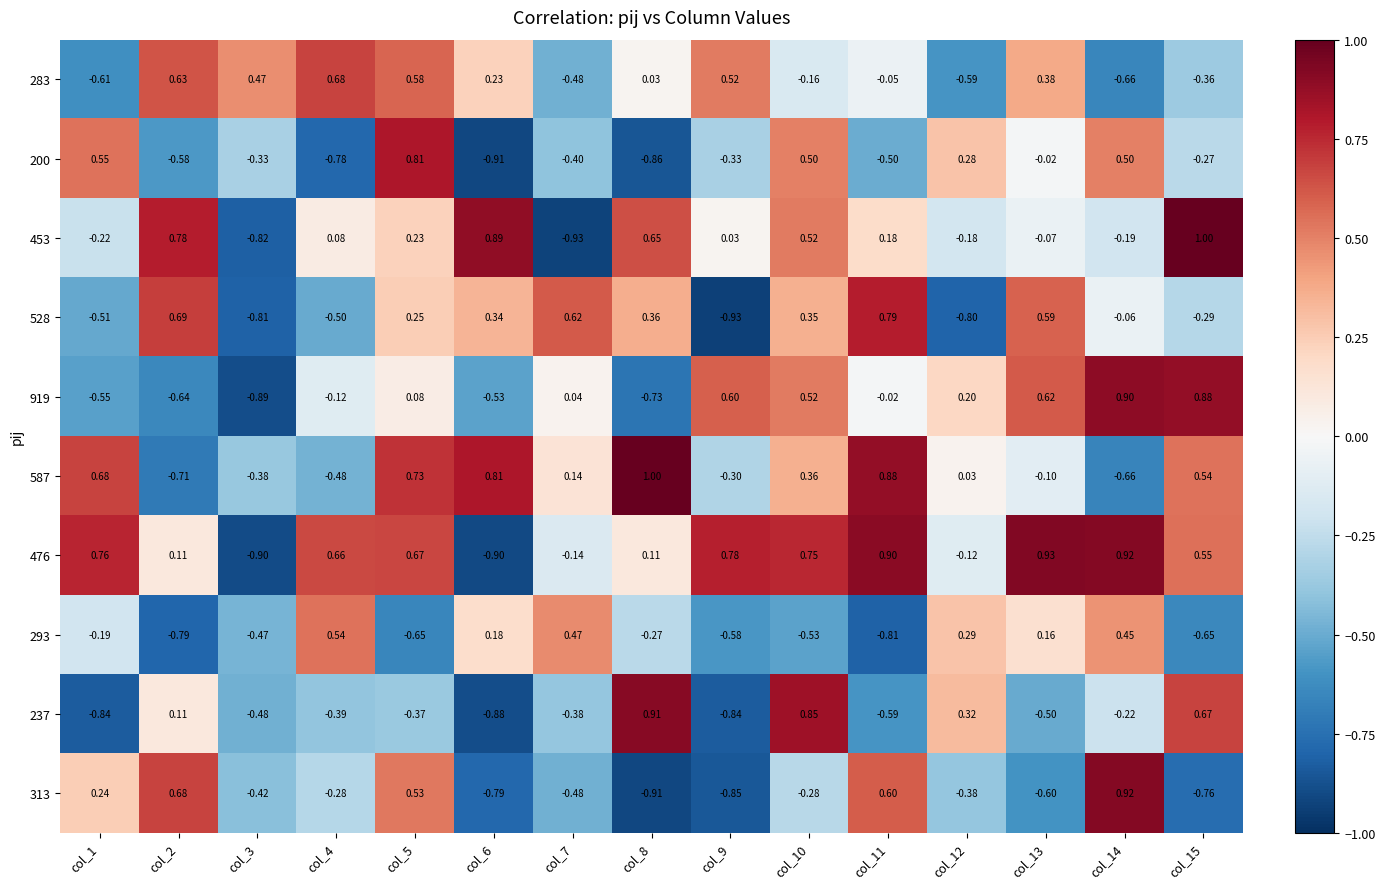

How many values in the 200 series are below 0?

10